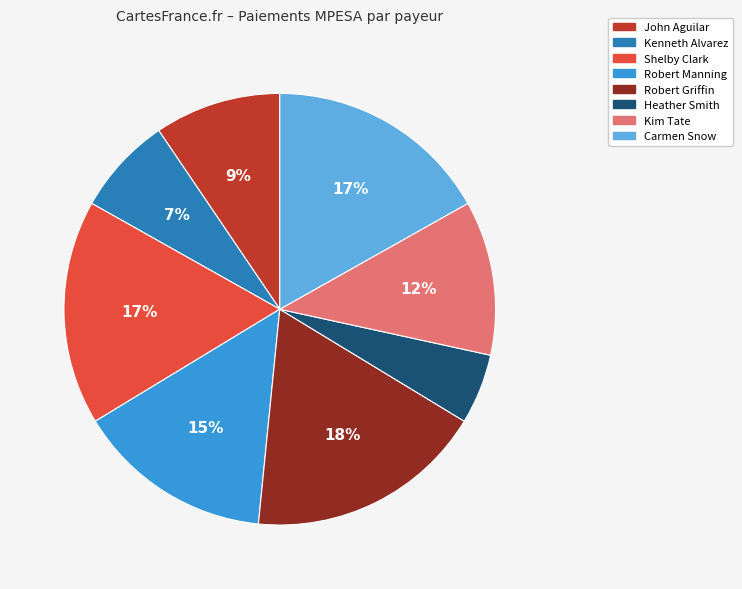

To the nearest percent, what is the difference between the largest and smallest slice percentages?

13%